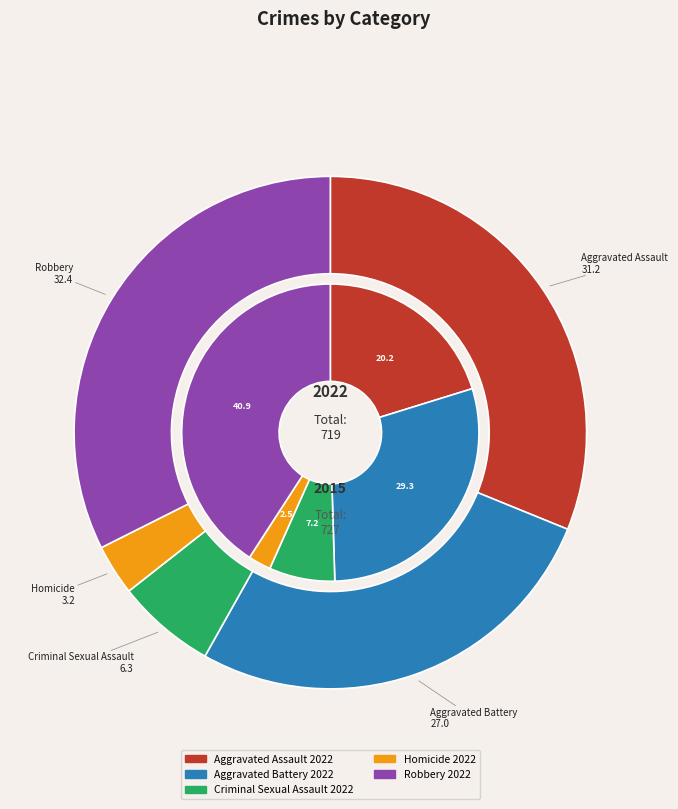

To the nearest percent, what portion does Aggravated Battery represent?

27%